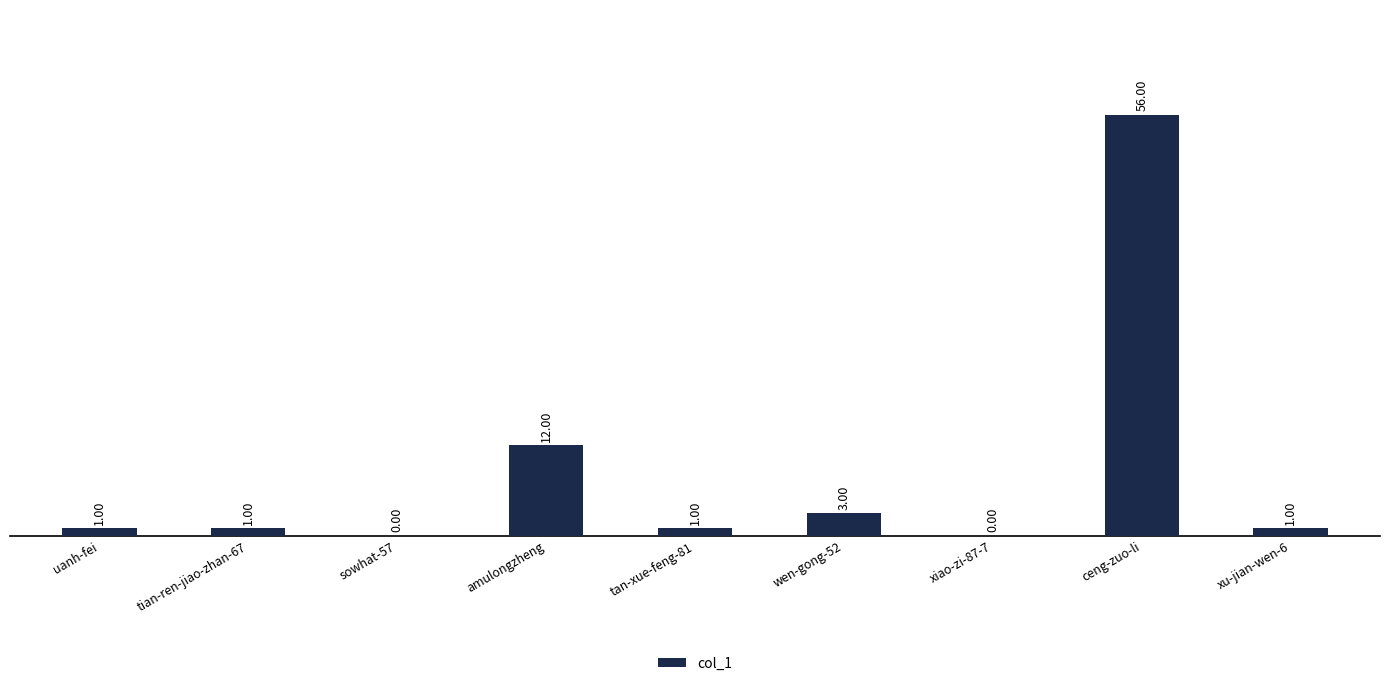

Reading left to right, what are all the values shown in this chart?

1	1	0	12	1	3	0	56	1